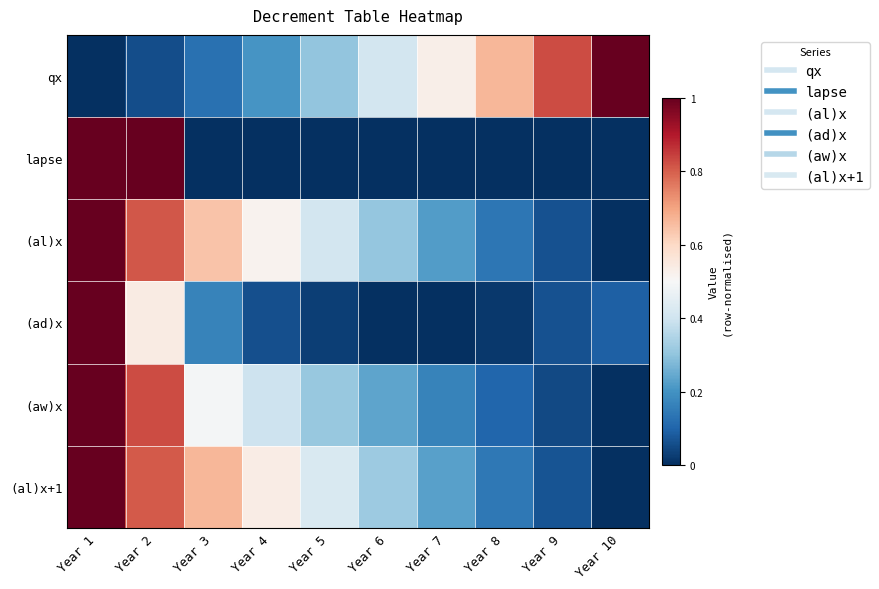

Which series changed the most between Year 7 and Year 10?

qx